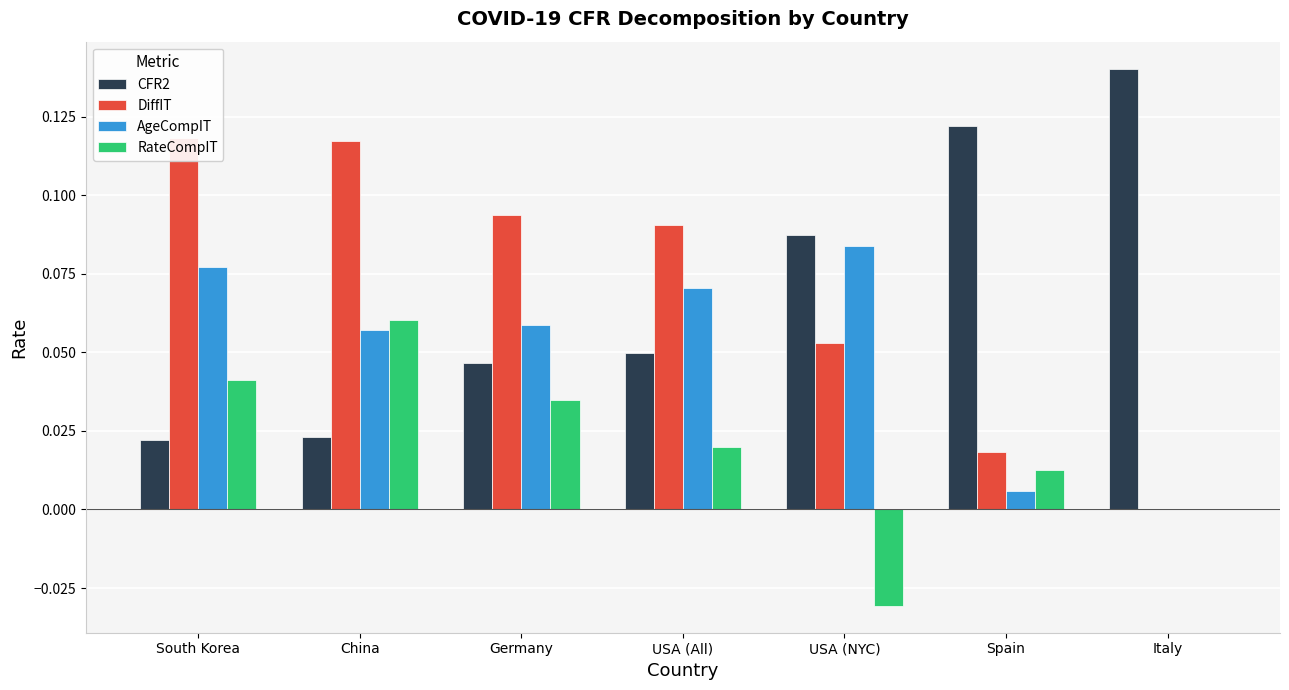

Count the number of categories in the chart.

7